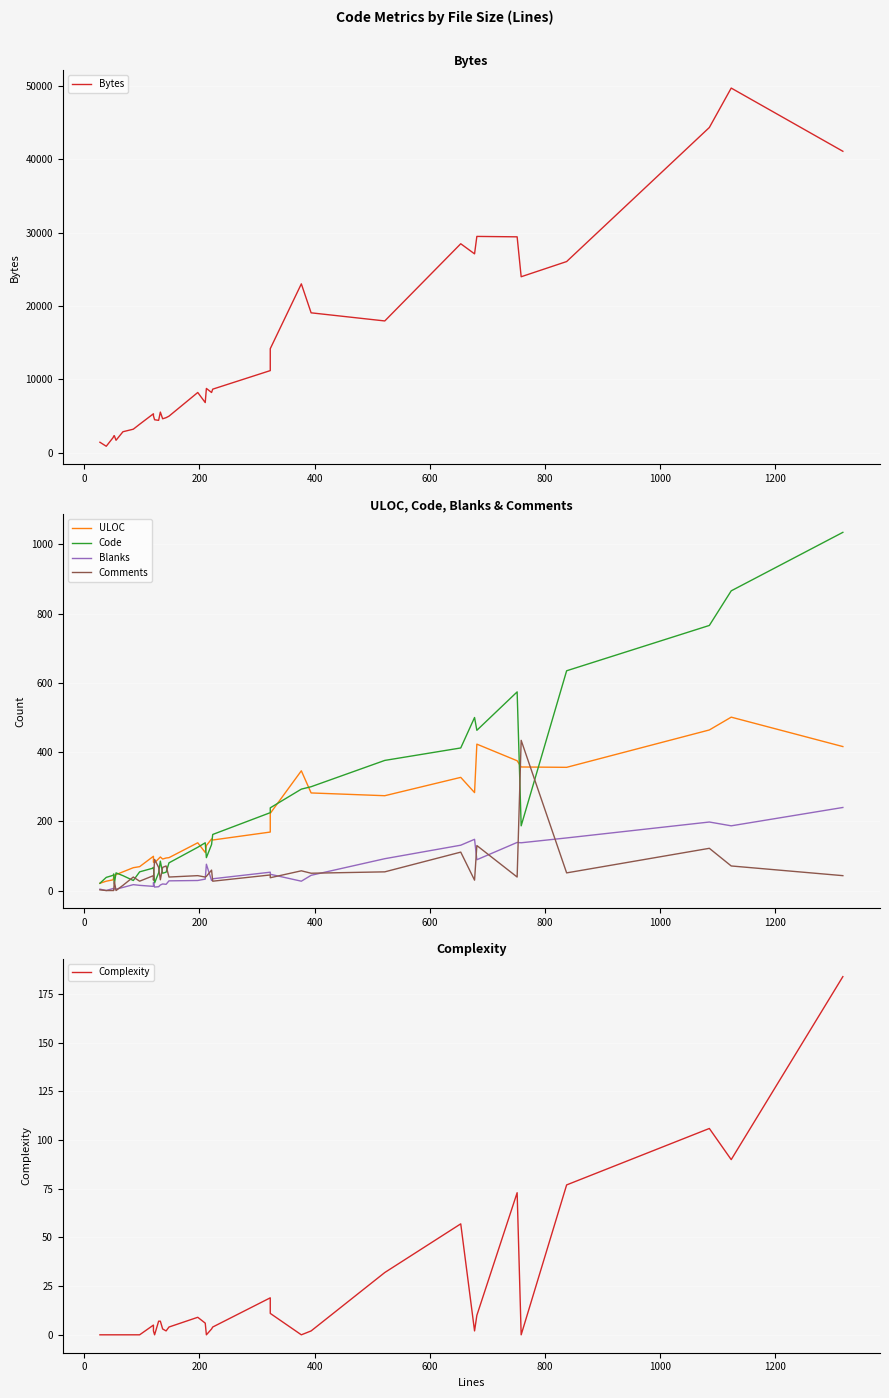

How many data points in Blanks are above 29?

16